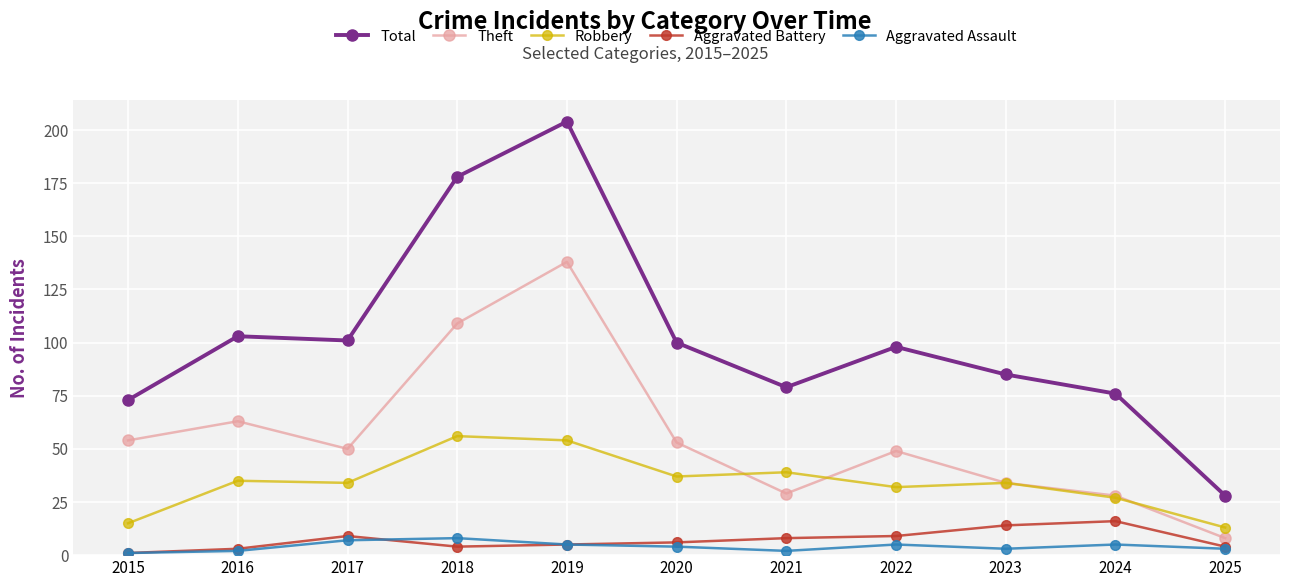

How many interior local peaks does the Total series have?

3